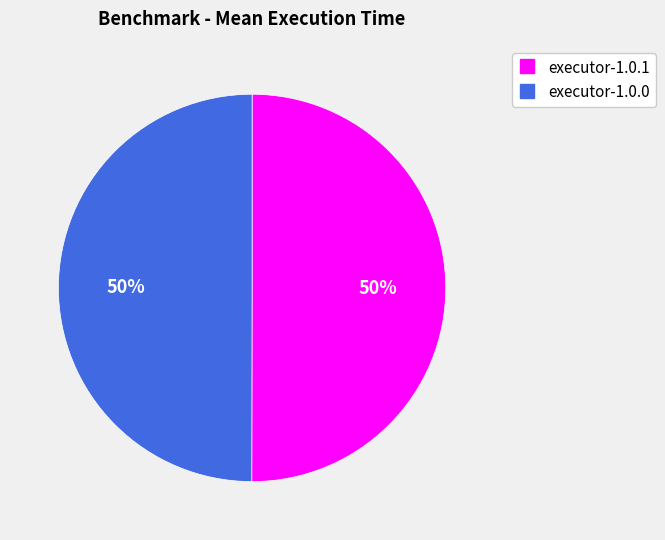

True or false: executor-1.0.1 accounts for 50% of the total.

True